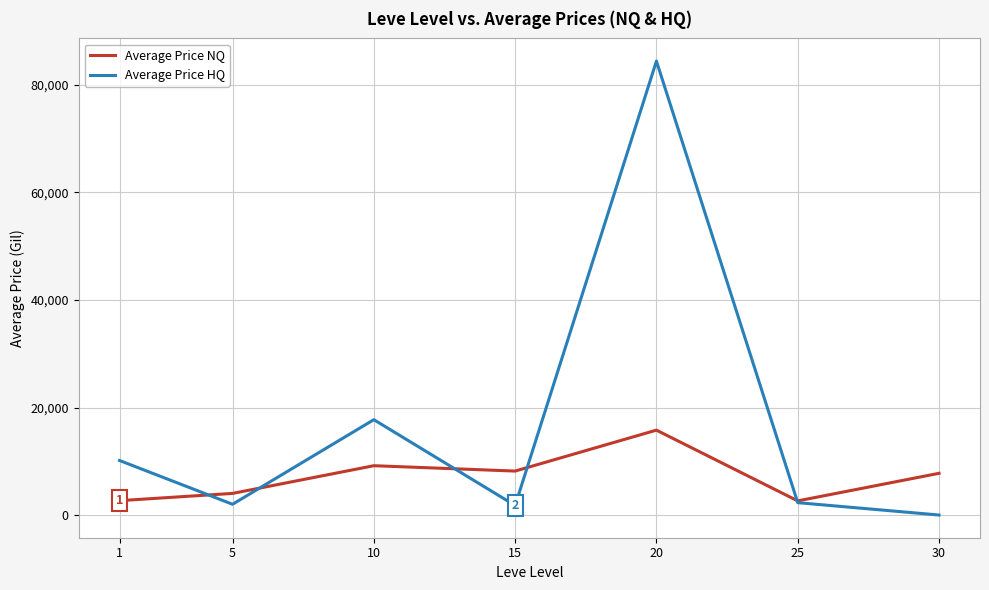

What is the sum of all Average Price HQ values?

118396.2